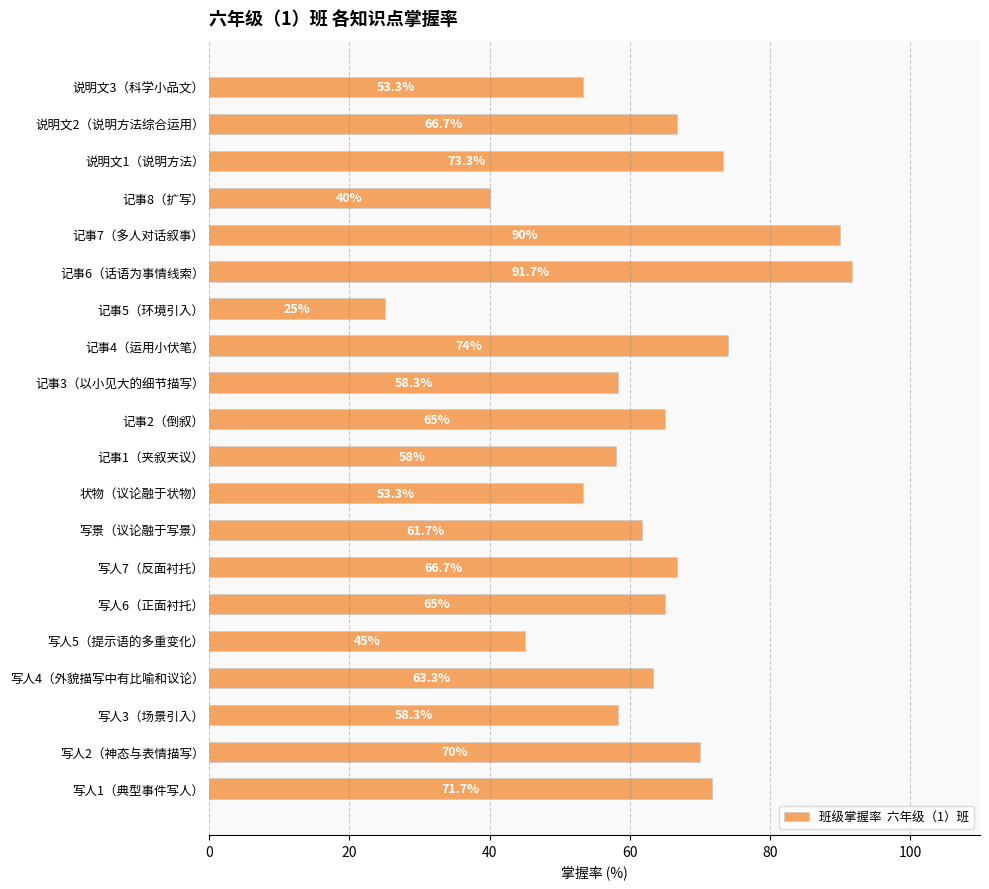

True or false: the data shows 82.2 at 记事1（夹叙夹议）.

False